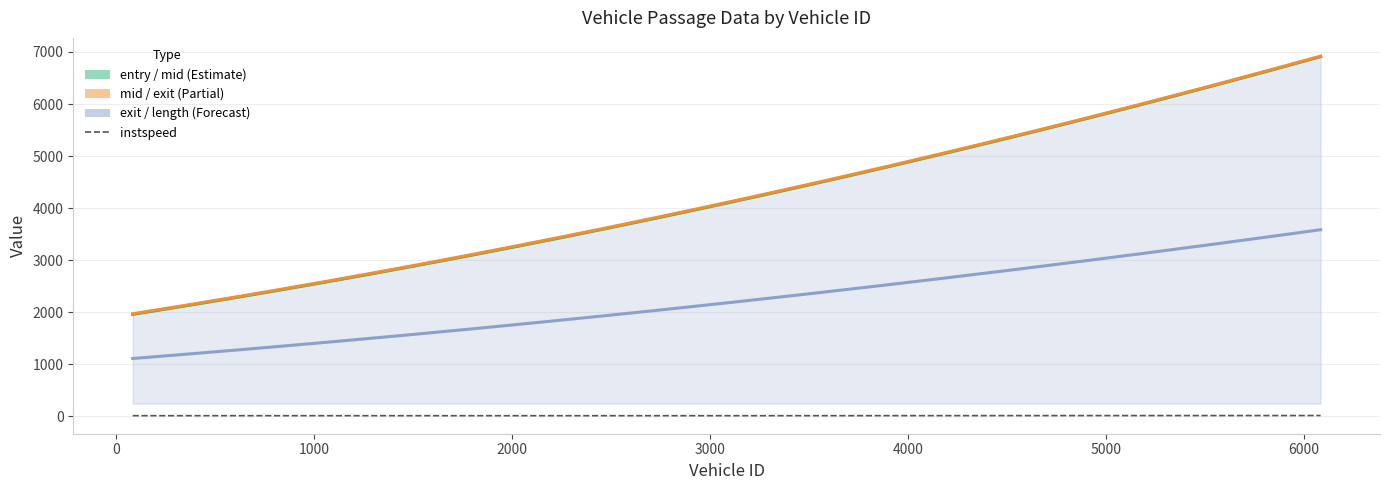

How many categories are shown in the chart?

3